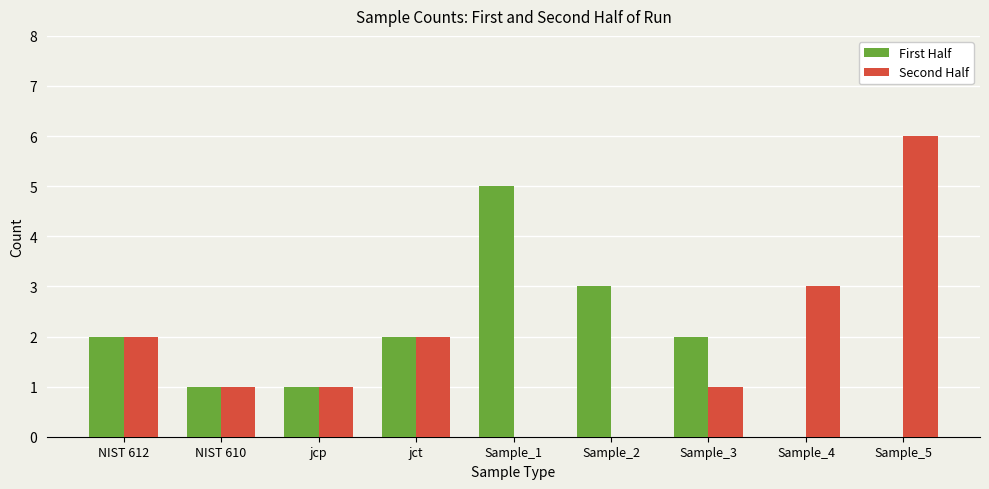

At which category is the sum across all series the highest?

Sample_5